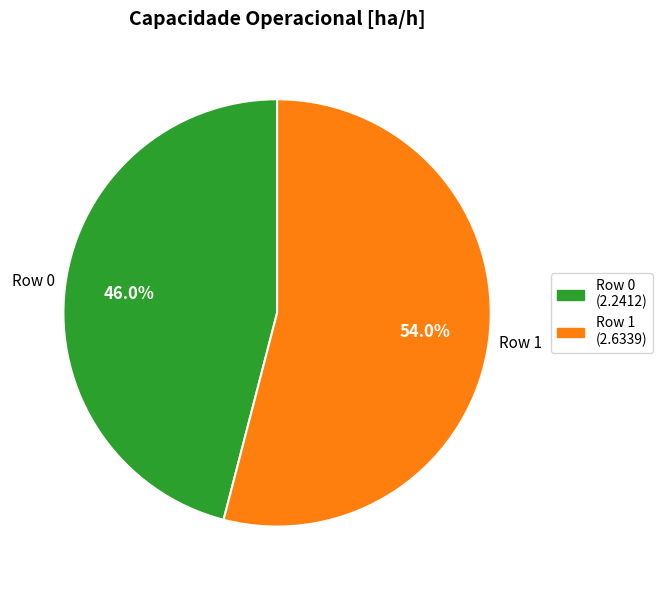

Is it true that Row 0 is 46% of the pie?

True